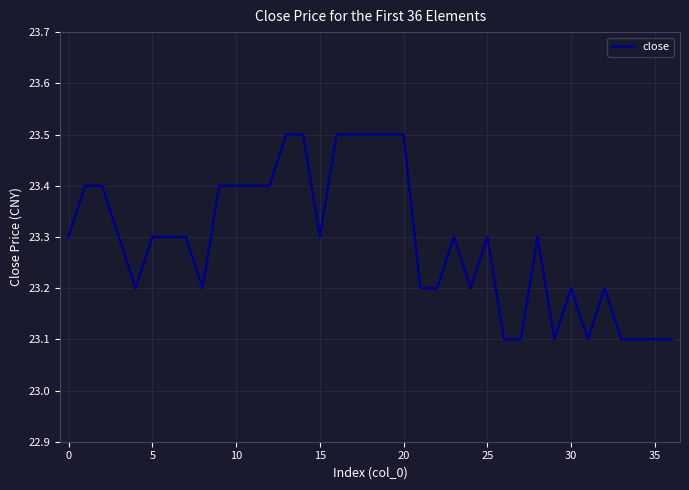

What is the minimum value shown in the chart?

23.1